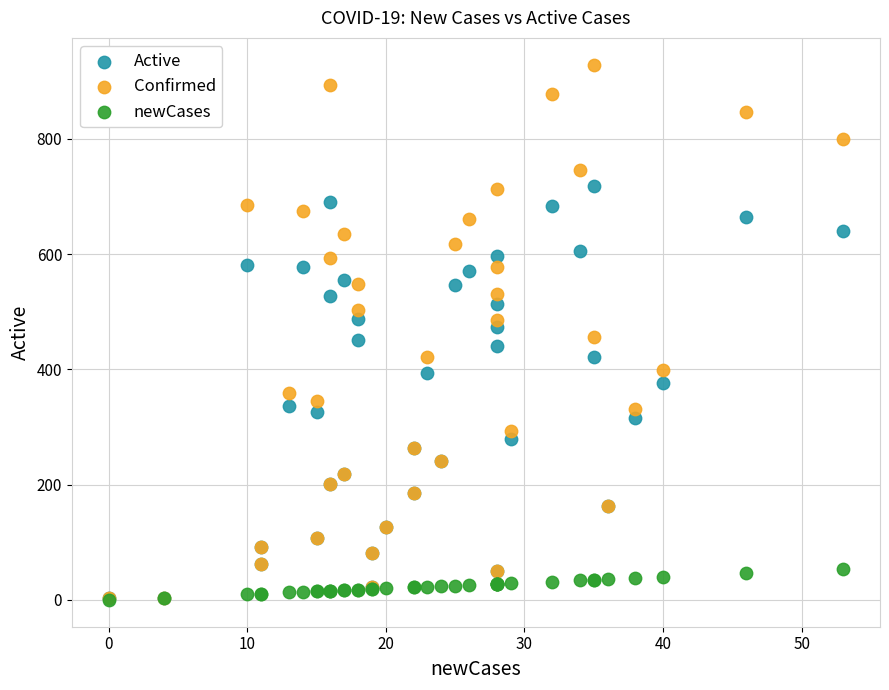

What are all the series names shown in the legend?

Active, Confirmed, newCases